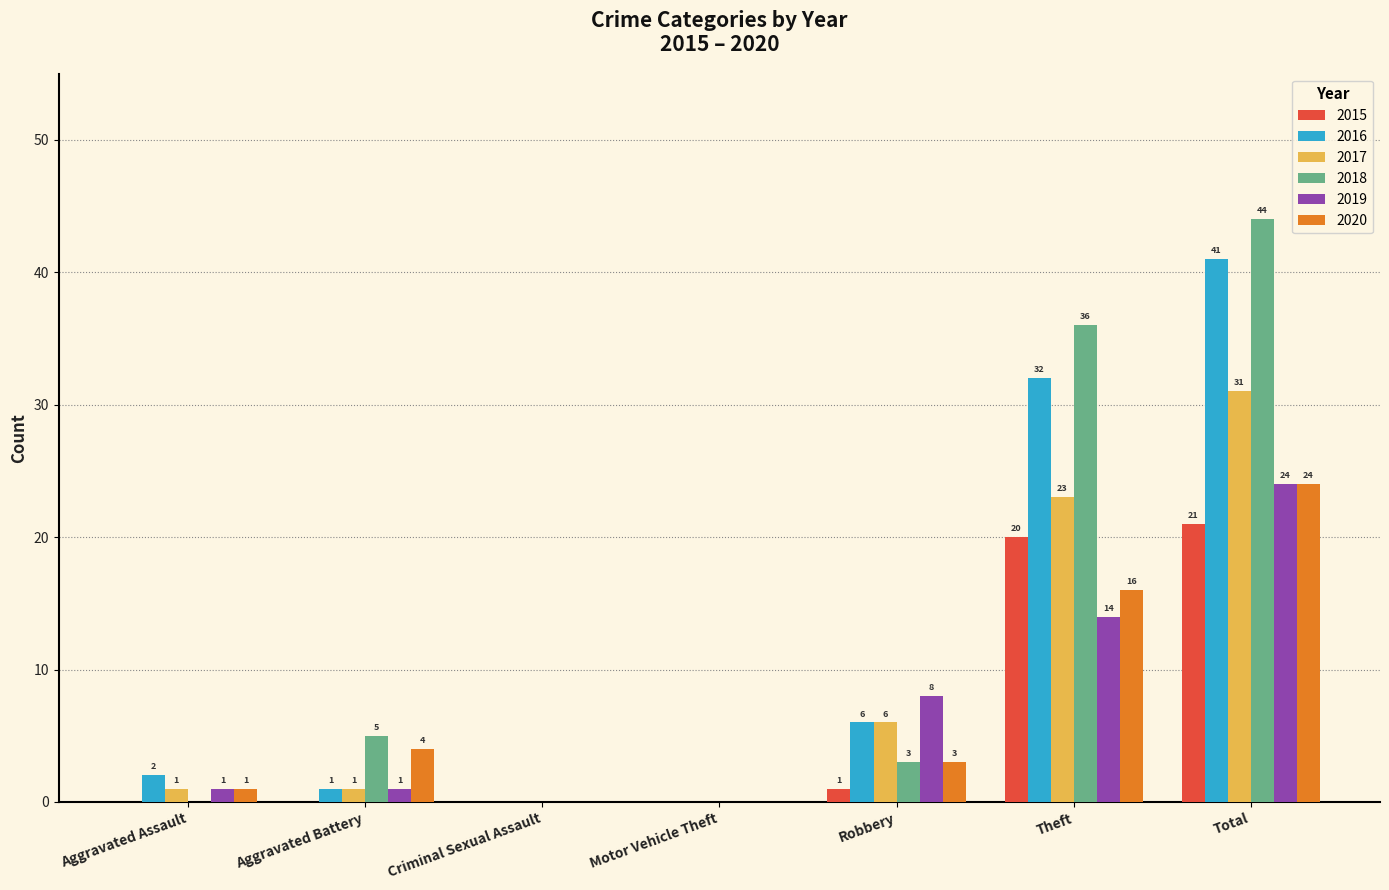

Which series has the widest spread of values?

2018